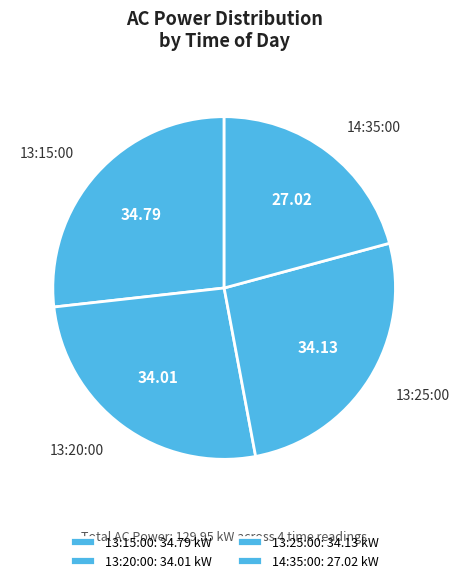

What is the change in value from 13:20:00 to 13:25:00?

+0.1